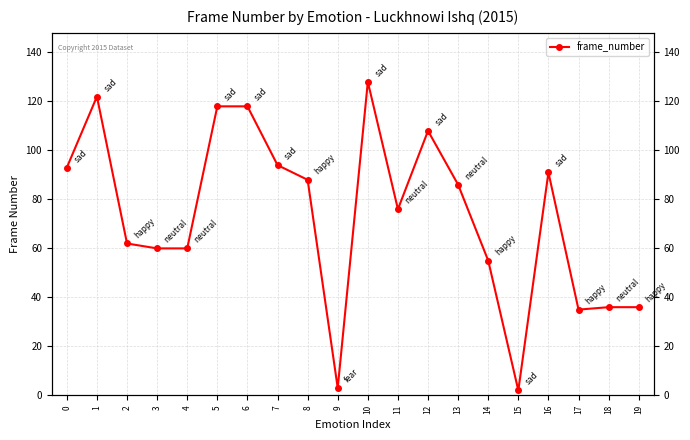

What is the difference between the maximum and minimum values?

126